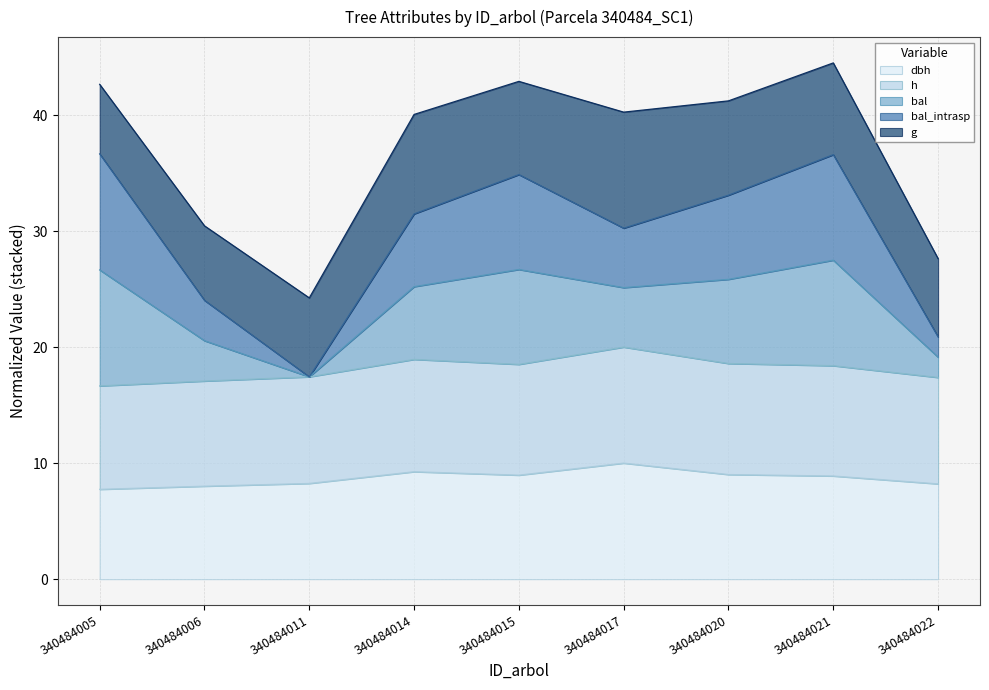

Does the chart have visible grid lines?

Yes